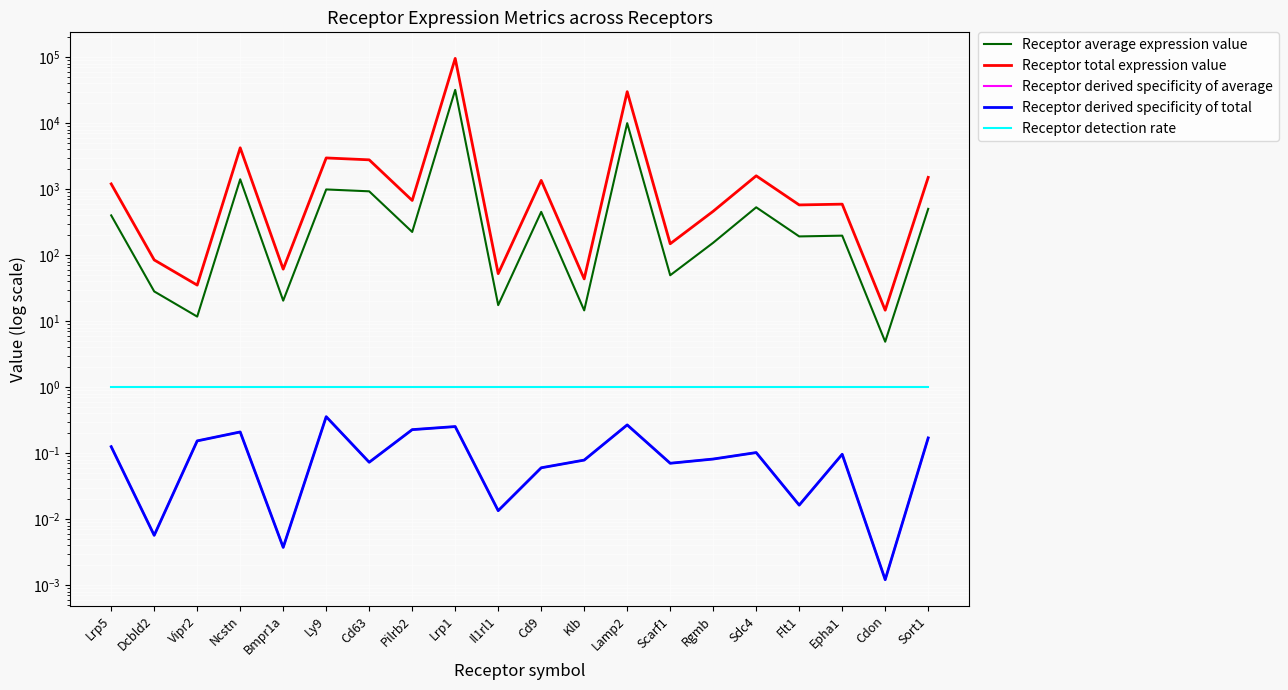

List the labels in order of Receptor total expression value value, smallest first.

Cdon, Vipr2, Klb, Il1rl1, Bmpr1a, Dcbld2, Scarf1, Rgmb, Flt1, Epha1, Pilrb2, Lrp5, Cd9, Sort1, Sdc4, Cd63, Ly9, Ncstn, Lamp2, Lrp1